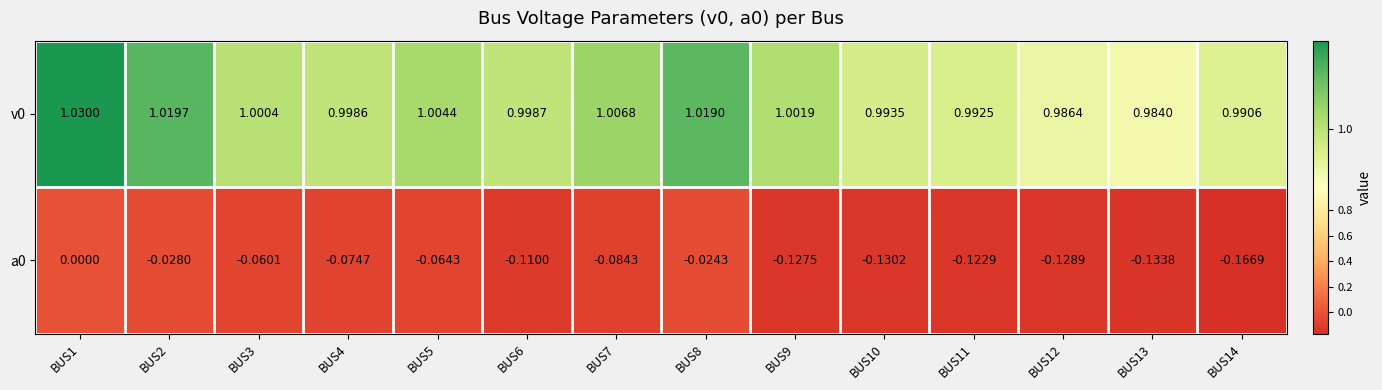

How many data points in a0 are less than 0?

13